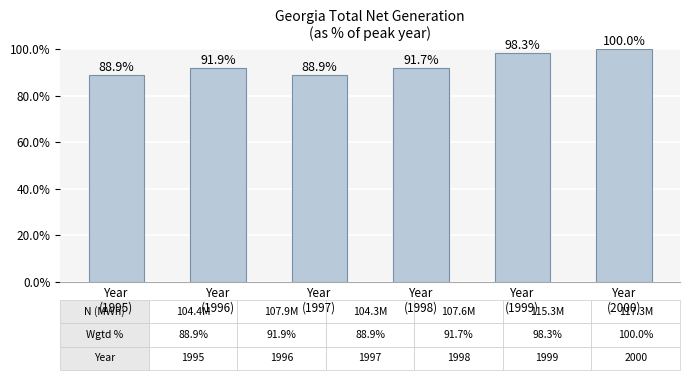

Between Year
(2000) and Year
(1998), which is larger?

Year
(2000)